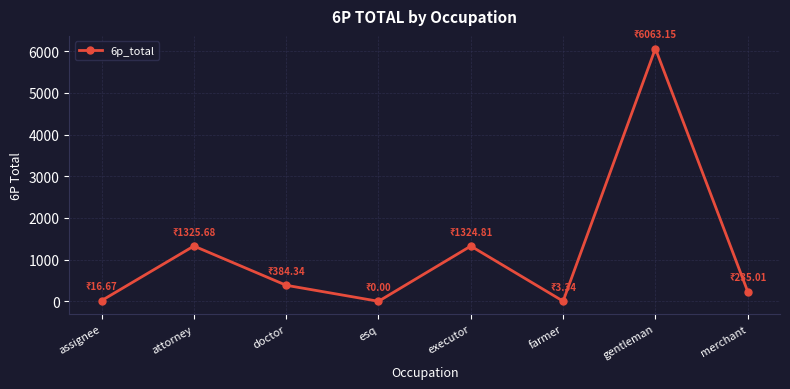

What position from the left is esq?

4